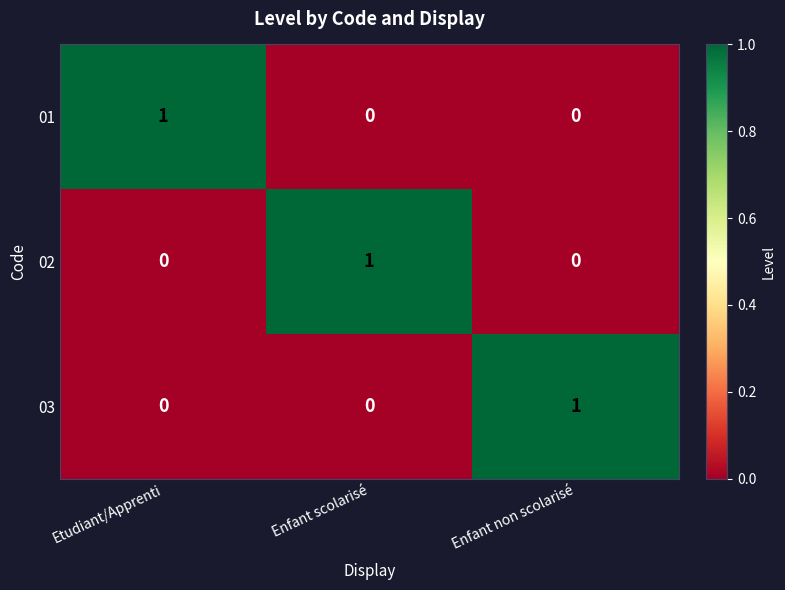

Reading left to right, transcribe all the data shown in this chart.

01: 1	0	0
02: 0	1	0
03: 0	0	1